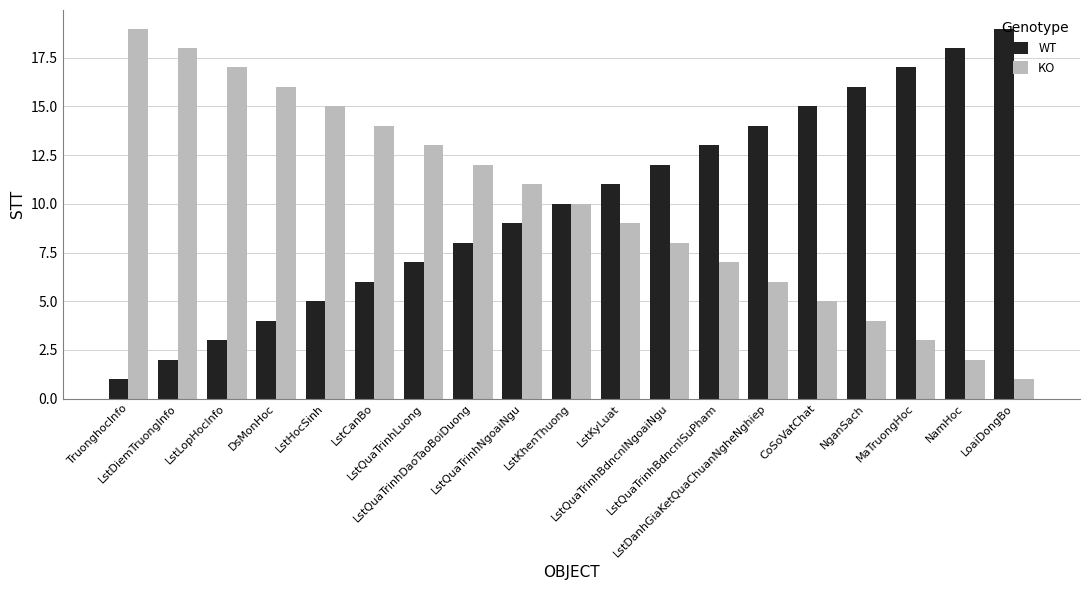

What is the maximum value shown in the chart?

19